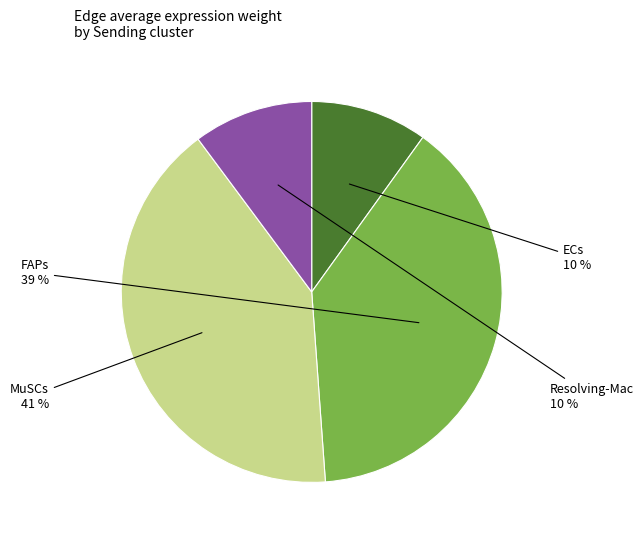

Count the number of slices in the pie.

4